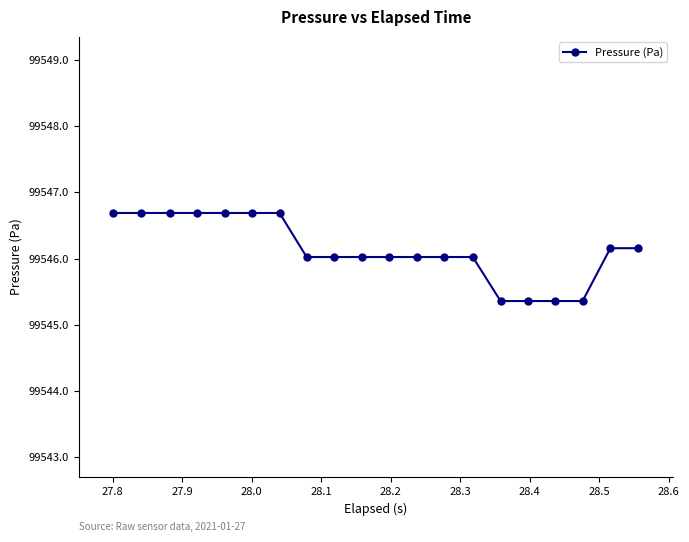

What is the difference between the maximum and second lowest values?

1.3